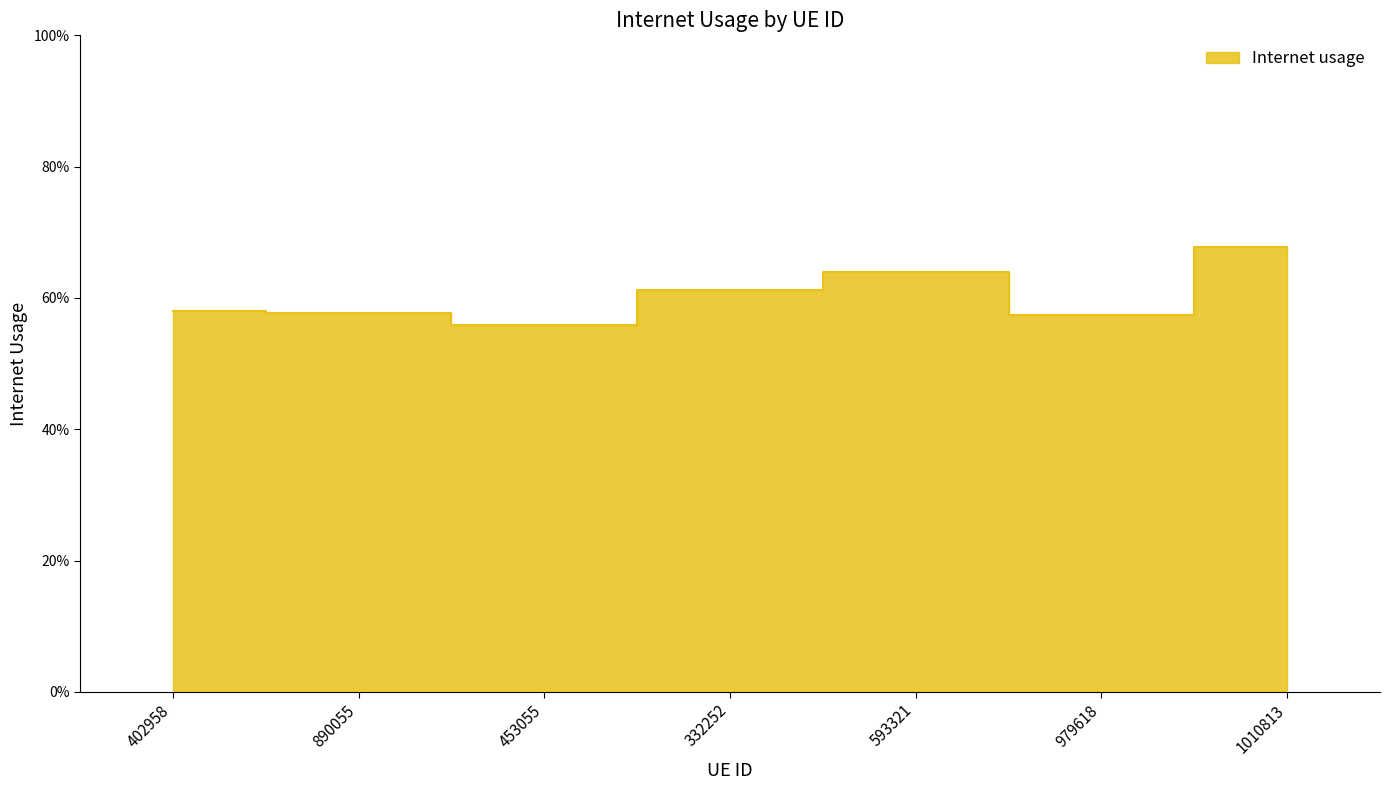

What position from the left is 593321?

5